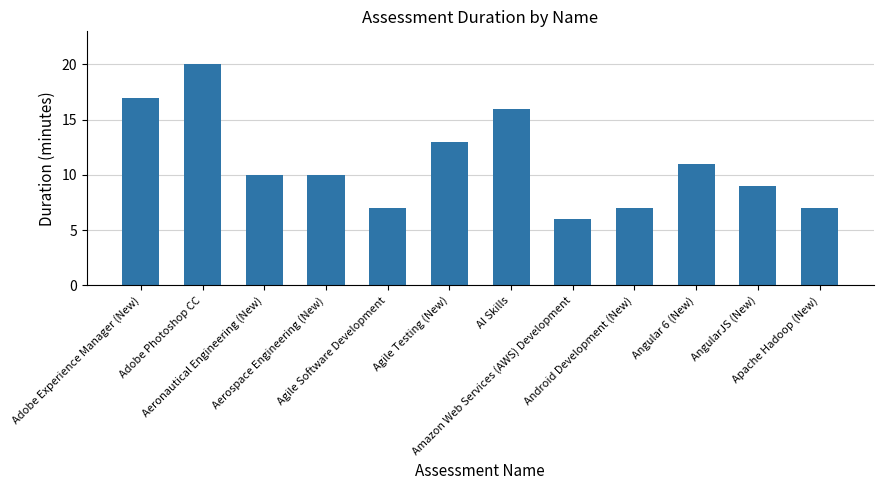

True or false: the data shows 10 at Amazon Web Services (AWS) Development.

False